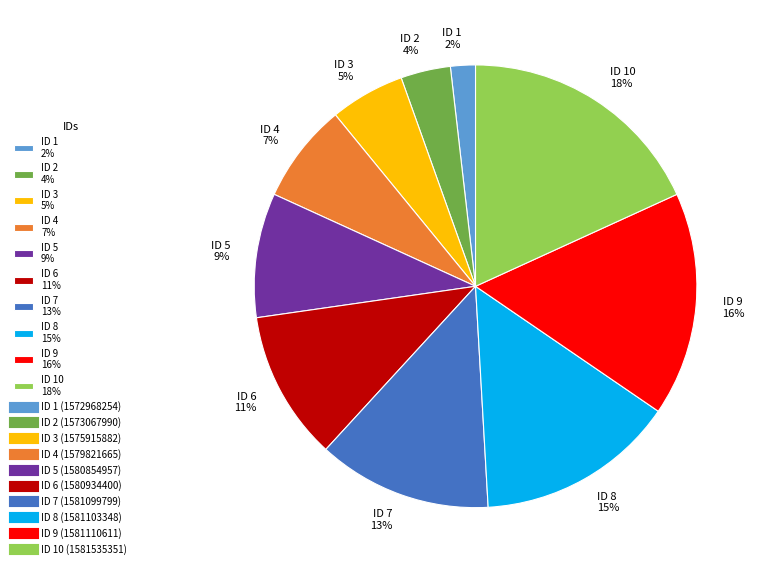

How many segments does this pie chart have?

10